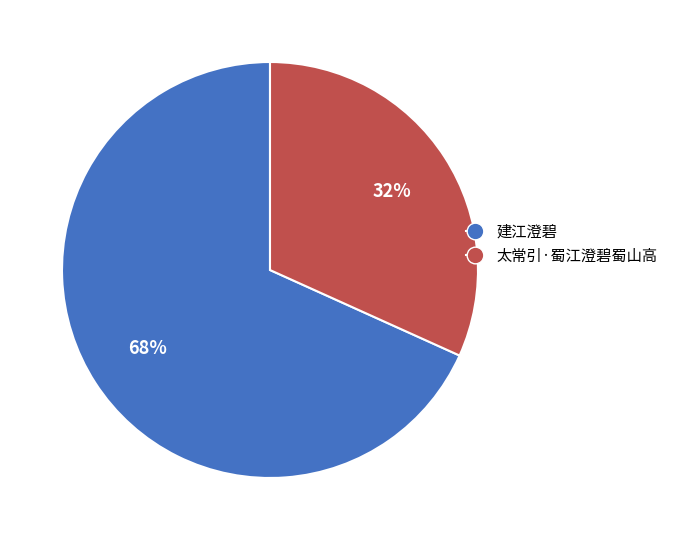

To the nearest percent, what portion does 太常引·蜀江澄碧蜀山高 represent?

32%